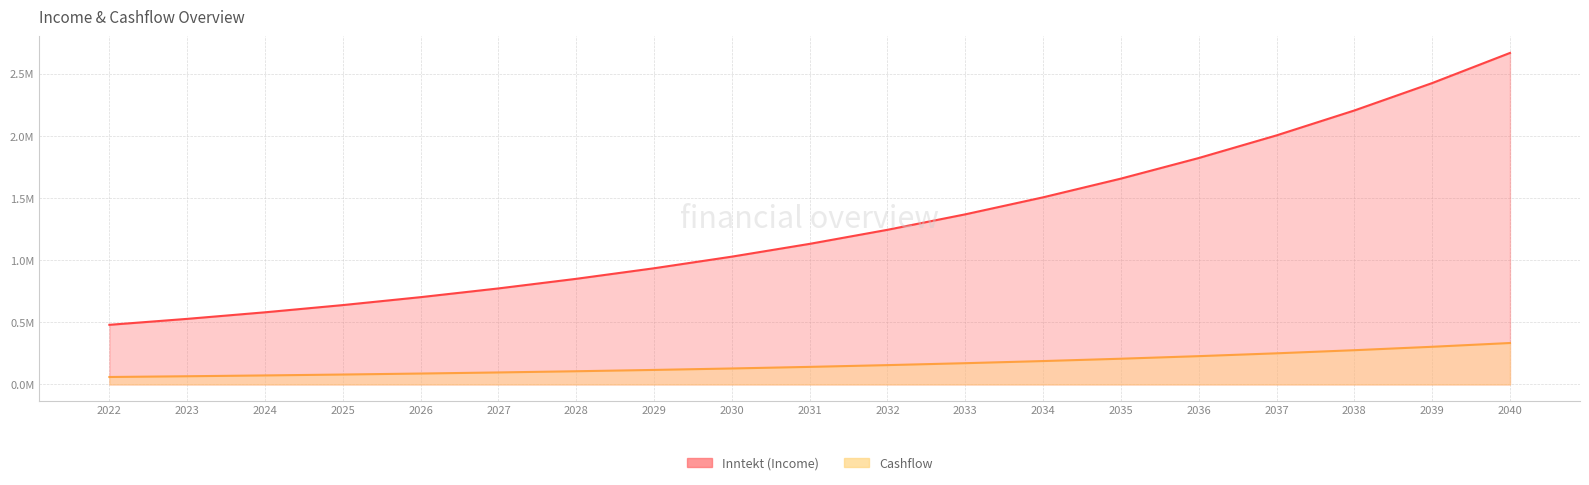

Rank the series at 2038 from lowest to highest value.

Cashflow, Inntekt